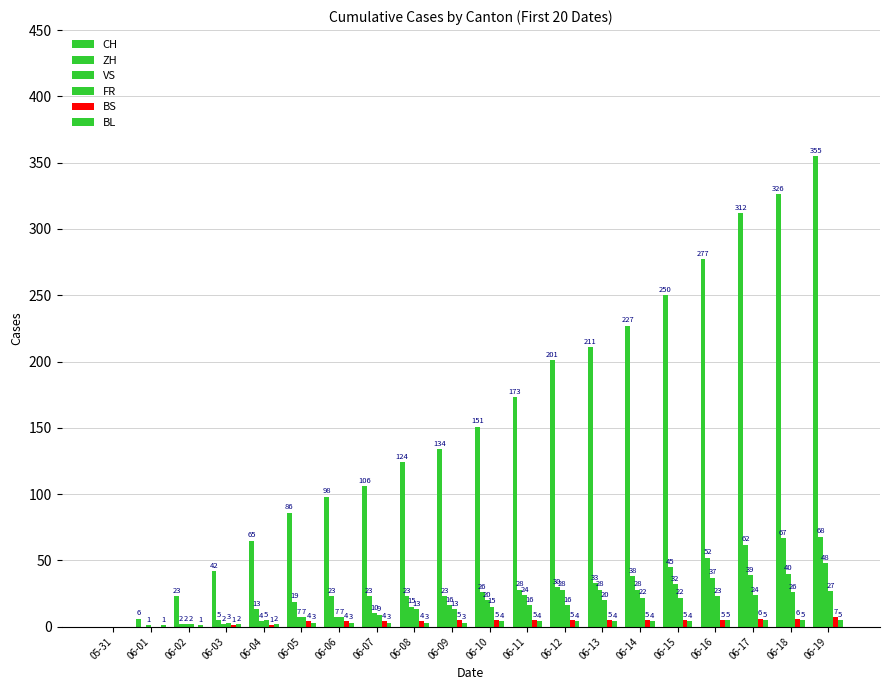

Is it true that FR equals 10 at 06-18?

False